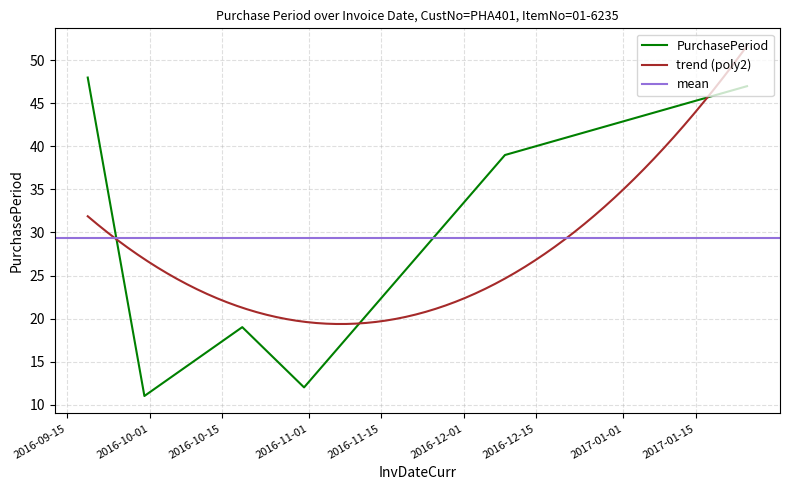

True or false: the data shows 4 at 2016-10-31.

False